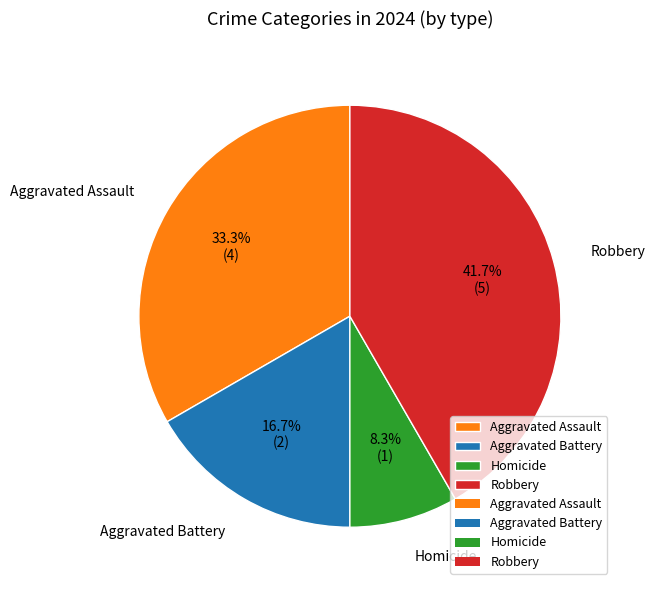

To the nearest percent, what is the difference between the Homicide and Aggravated Battery slice percentages?

8%